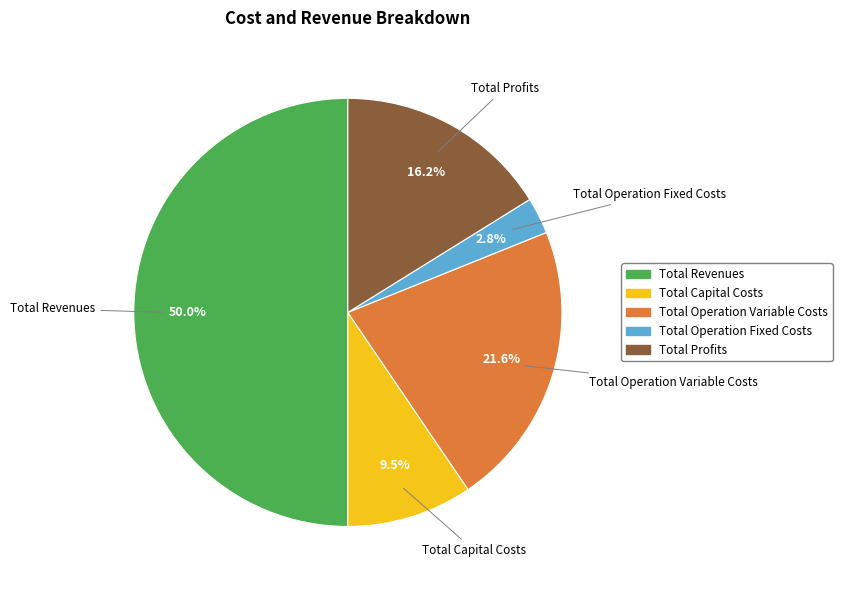

Is it true that Total Profits is 16% of the pie?

True